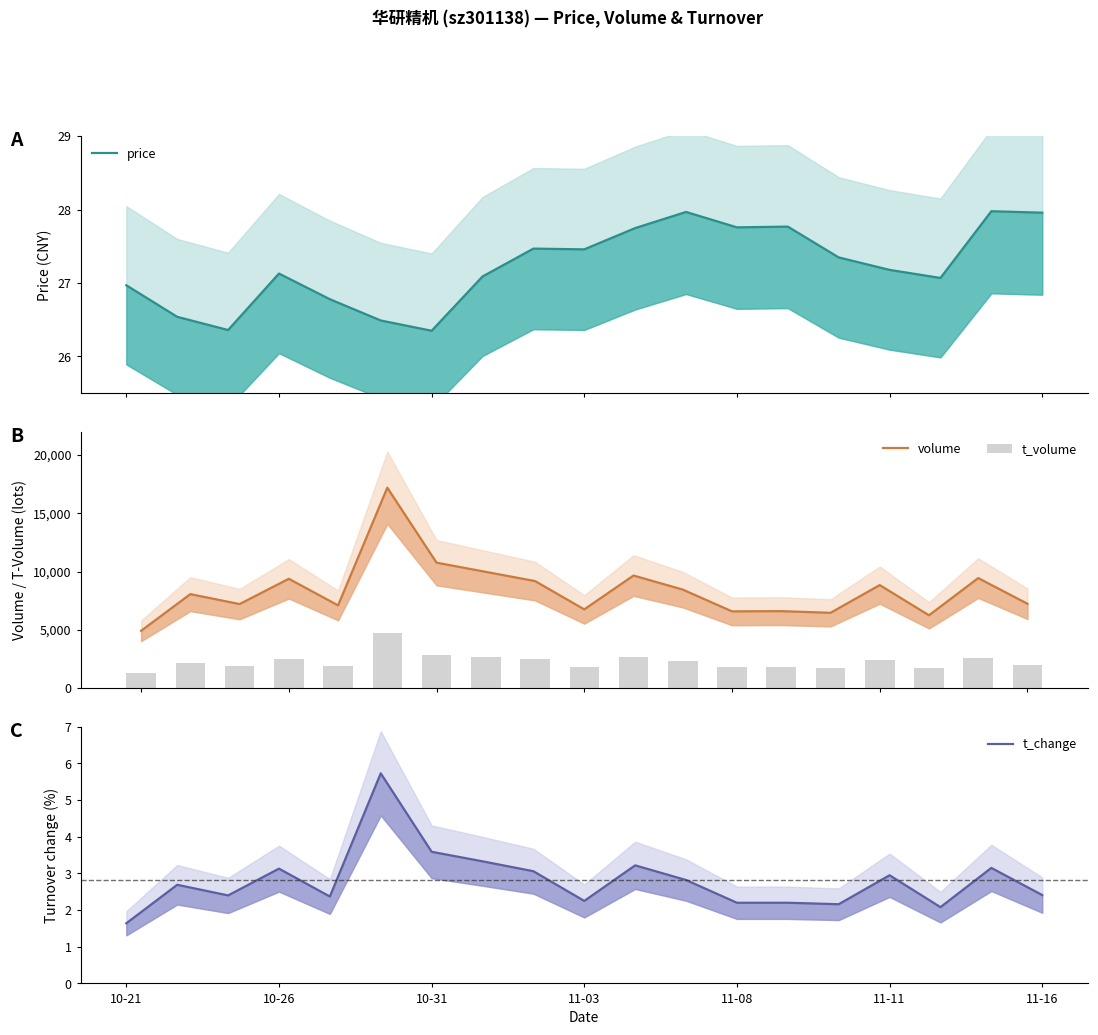

Count the number of categories in the chart.

19